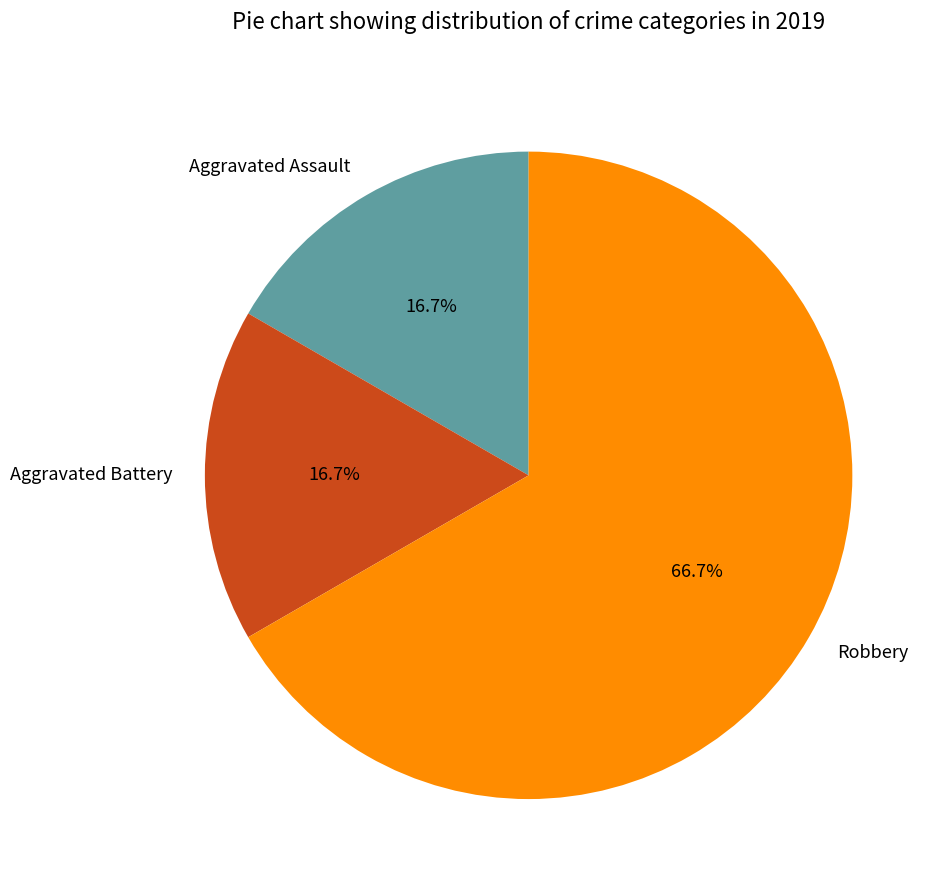

How many segments does this pie chart have?

3